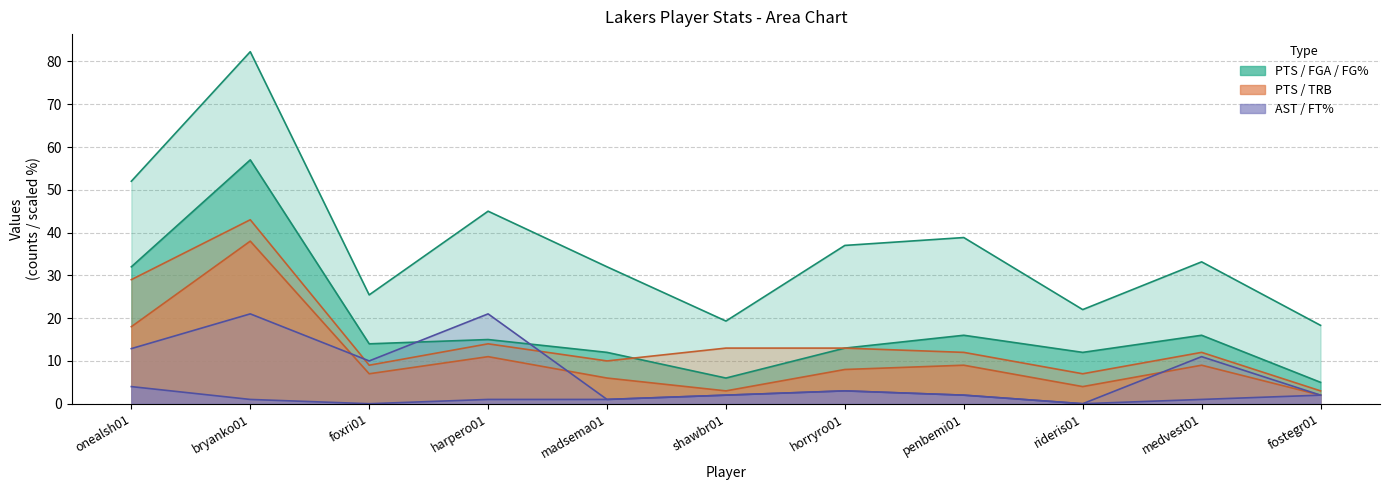

True or false: FT% and AST intersect in this chart.

False